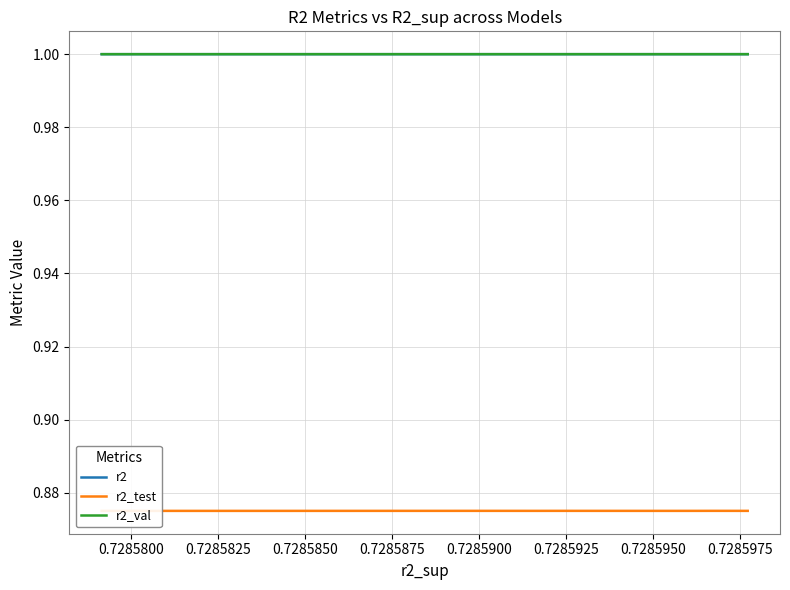

Reading left to right, transcribe all the data shown in this chart.

r2: 1.0	1.0	1.0	1.0	1.0	1.0	1.0	1.0	1.0	1.0
r2_test: 0.9	0.9	0.9	0.9	0.9	0.9	0.9	0.9	0.9	0.9
r2_val: 1.0	1.0	1.0	1.0	1.0	1.0	1.0	1.0	1.0	1.0